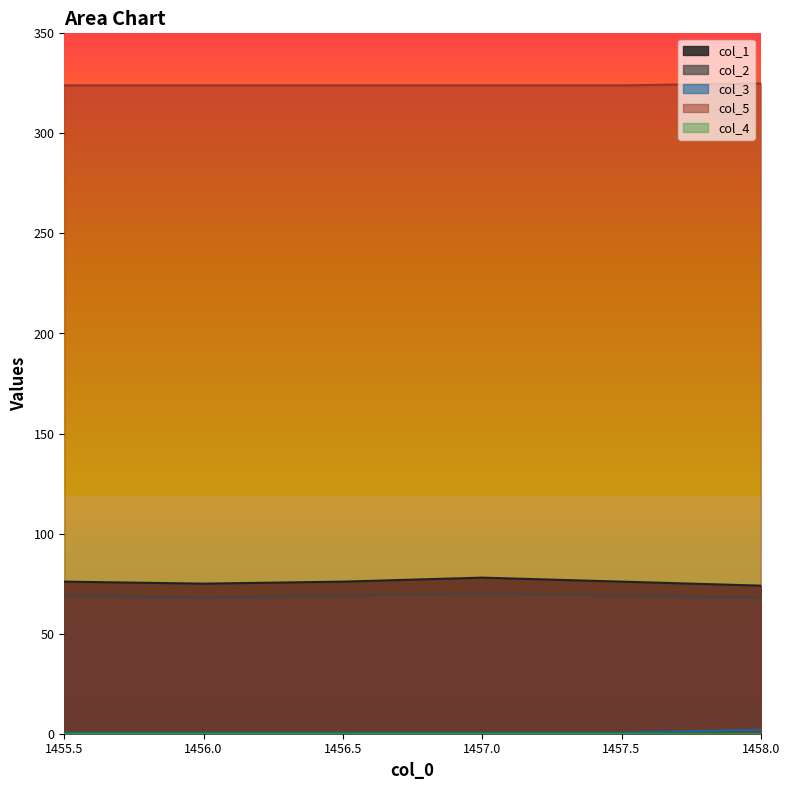

Which series changed the most between 1456.0 and 1458.0?

col_3